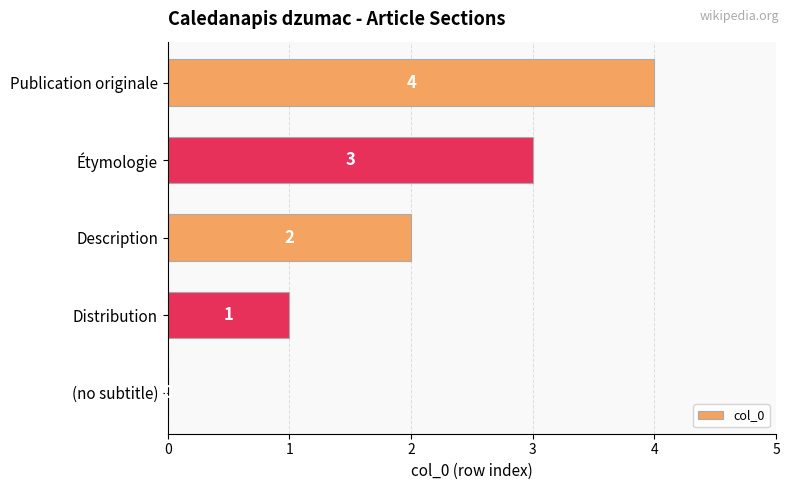

What is the greatest value displayed?

4